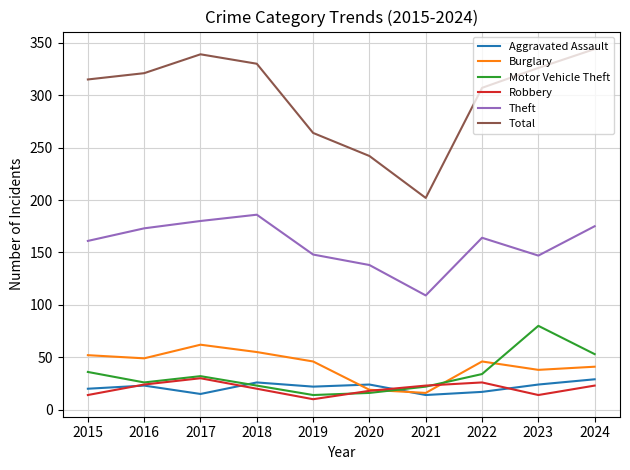

Which series changed the most between 2019 and 2023?

Motor Vehicle Theft